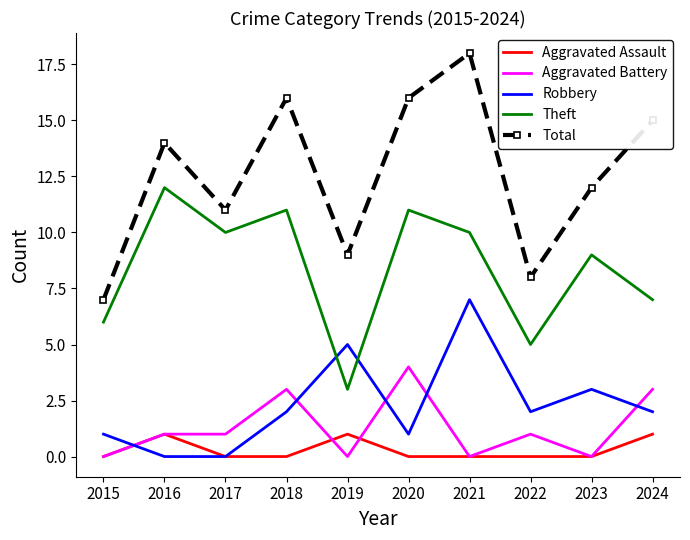

Which category has the lowest value in the Theft series?

2019